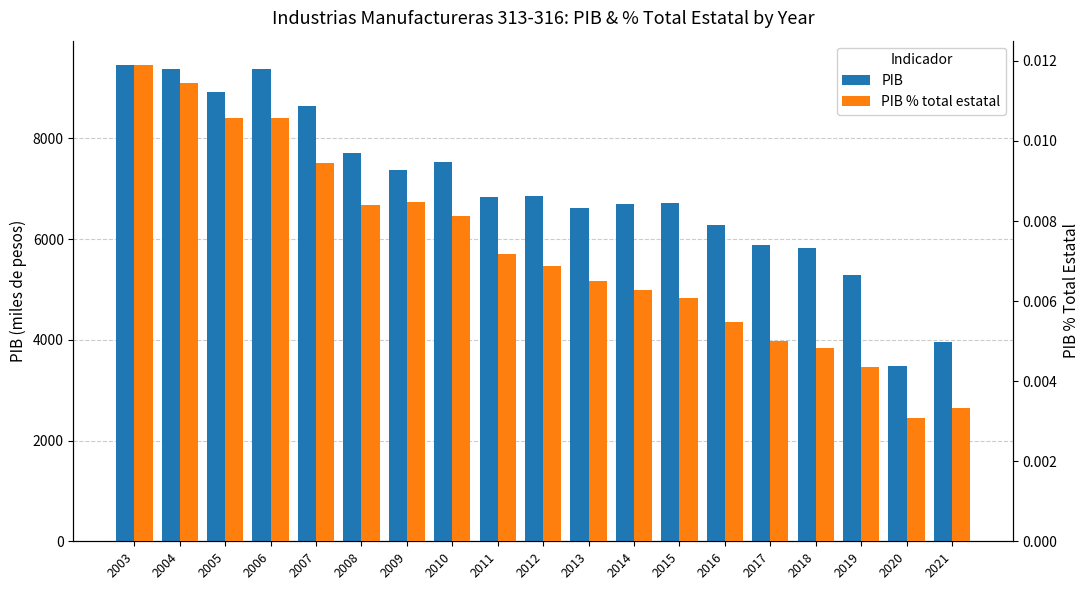

Rank the series by their maximum value, from lowest to highest.

PIB % total estatal, PIB